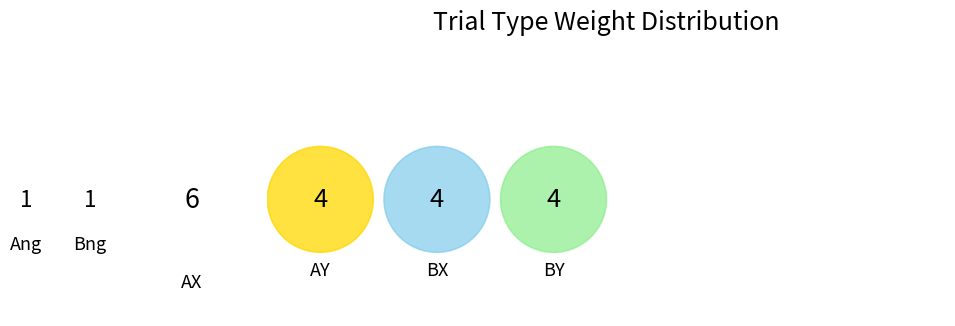

What percentage do AX and BY together represent?

50.0%